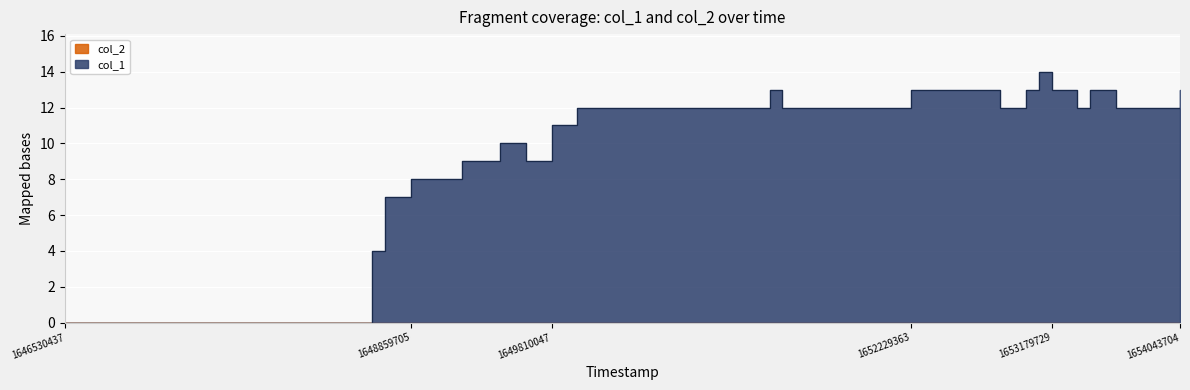

Reading left to right, transcribe all the data shown in this chart.

0	4	7	8	9	10	9	11	12	13	12	13	12	13	14	13	12	13	12	13